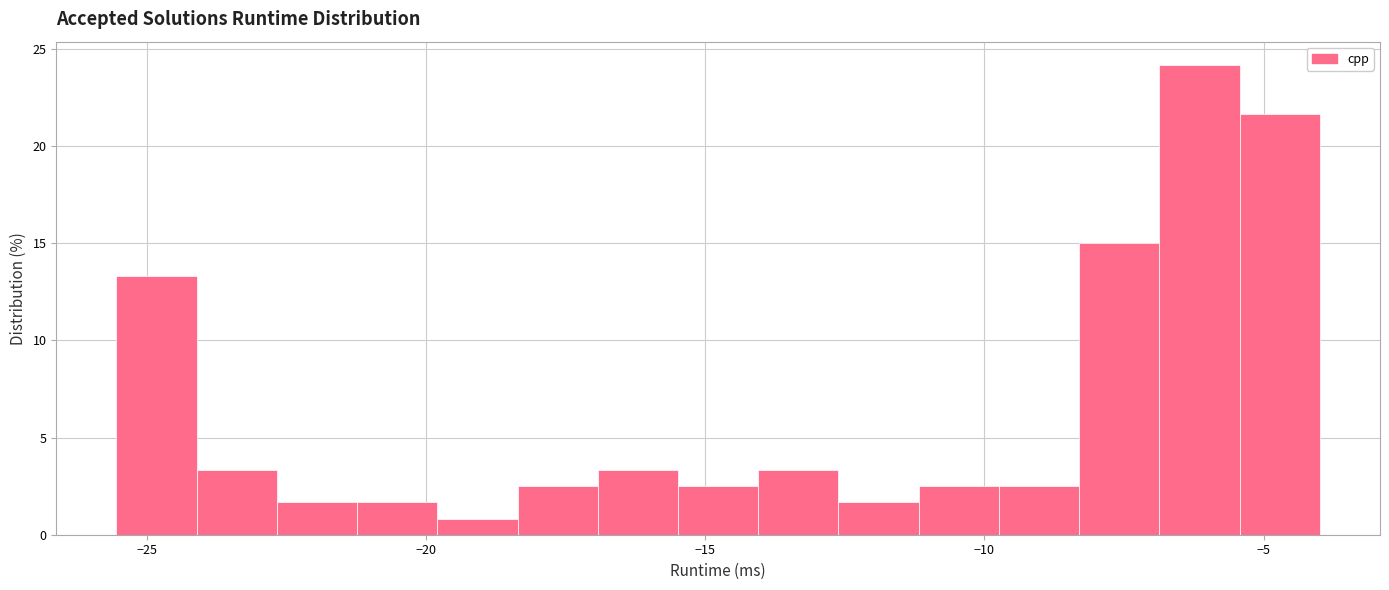

Around what value on the x-axis is the tallest bar? Give the approximate position of its centre, as read against the axis.

-6.0